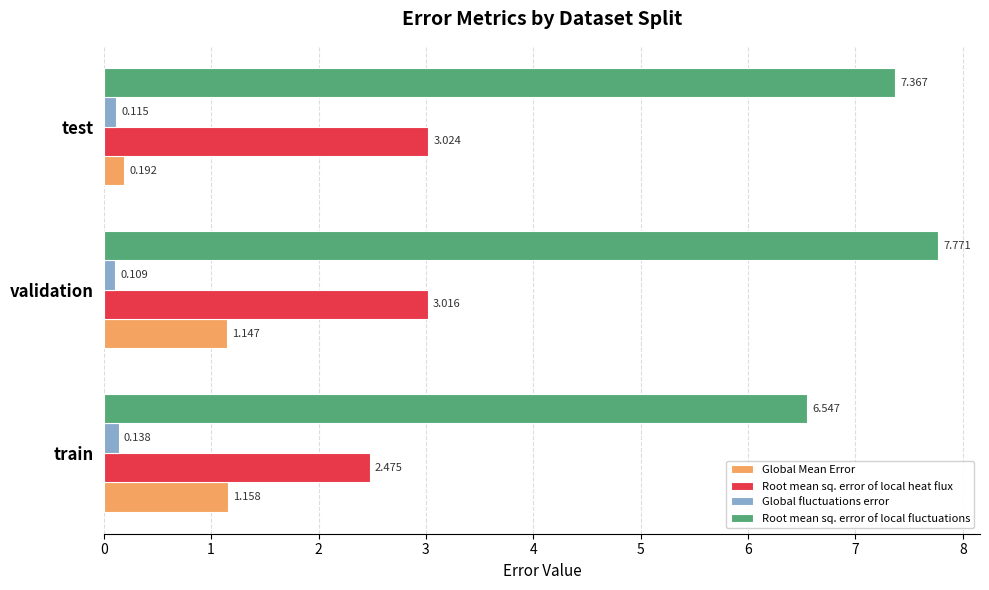

At how many categories does at least one series exceed 4?

3